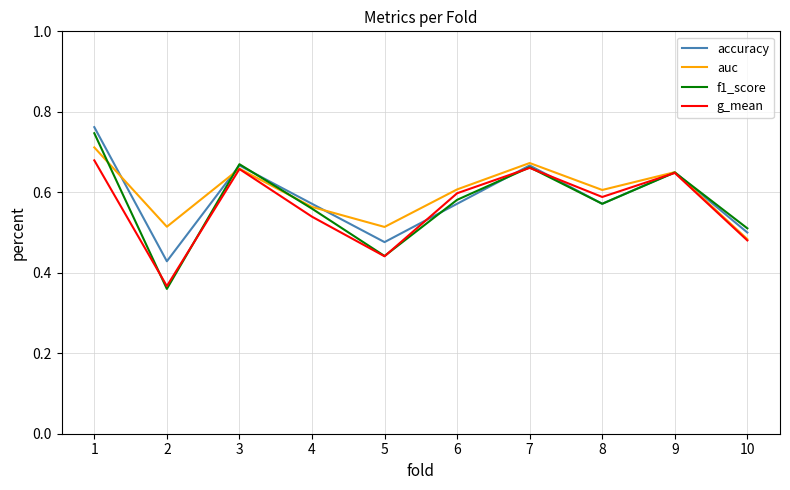

True or false: f1_score has more than 1 interior local peaks.

True